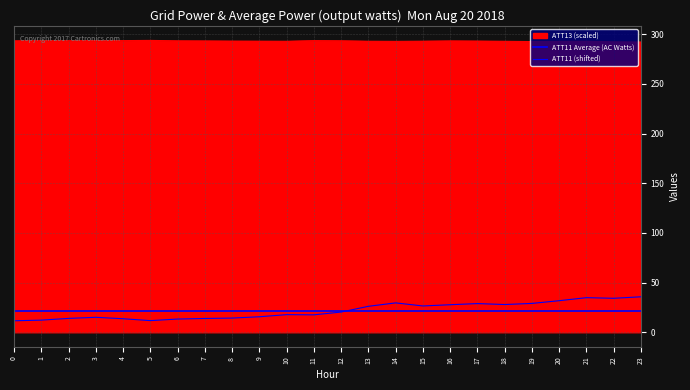

Reading left to right, transcribe all the data shown in this chart.

ATT11: 11.6	12.2	14.0	15.1	13.6	11.7	13.3	13.9	14.3	15.6	17.7	17.5	20.3	26.1	29.6	26.5	27.7	28.9	27.9	29.0	31.8	34.8	34.2	35.7
ATT13: 293.4	293.6	293.6	293.7	293.6	293.8	293.4	293.3	293.1	293.1	293.0	293.6	293.5	293.0	292.9	293.1	293.3	293.2	293.0	292.7	292.9	293.0	292.4	292.2